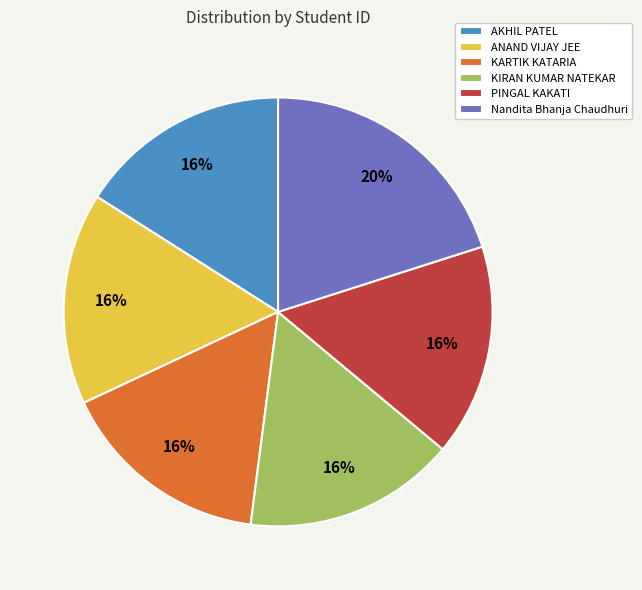

Is it true that Nandita Bhanja Chaudhuri is 6% of the pie?

False